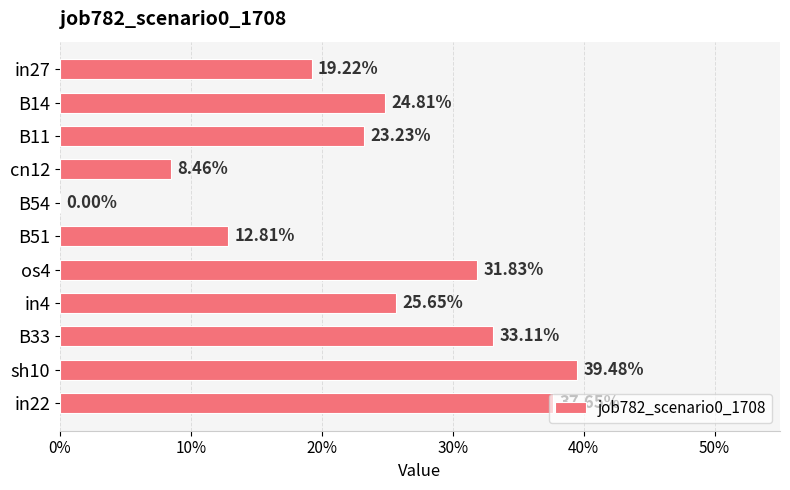

How many values are between 0 and 1?

11